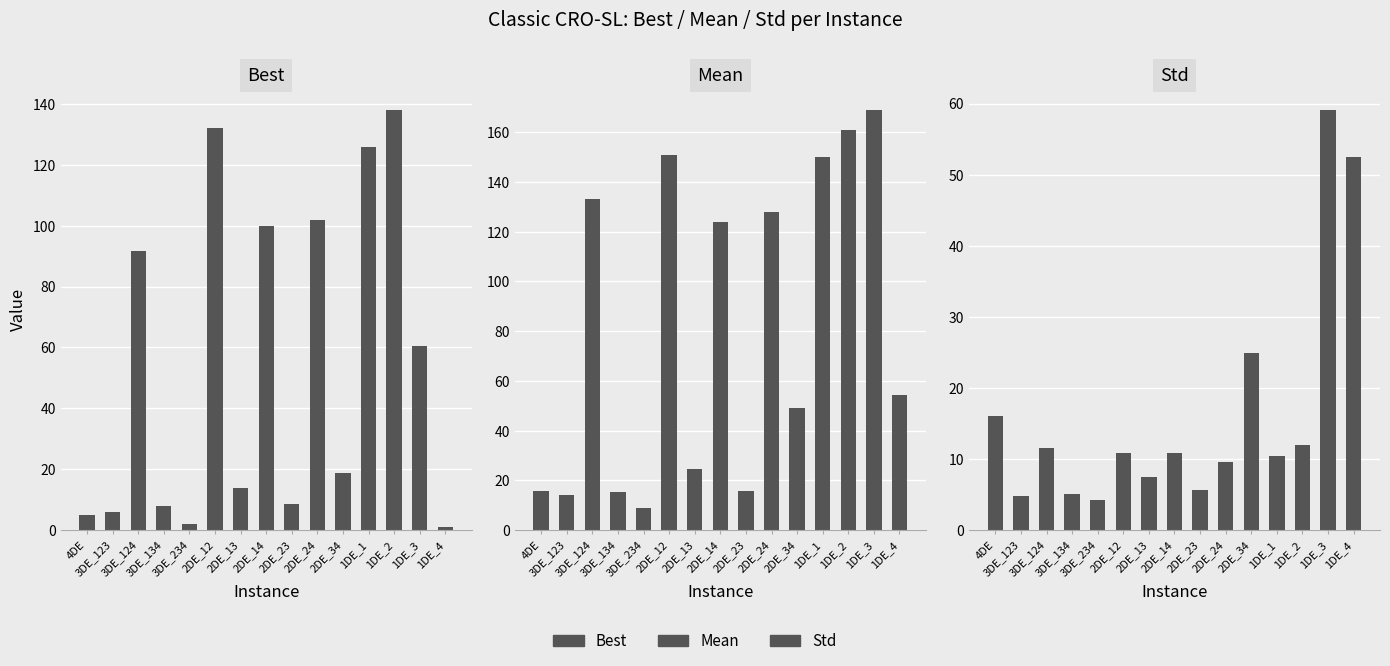

List the series in order of their overall mean, highest first.

Mean, Best, Std